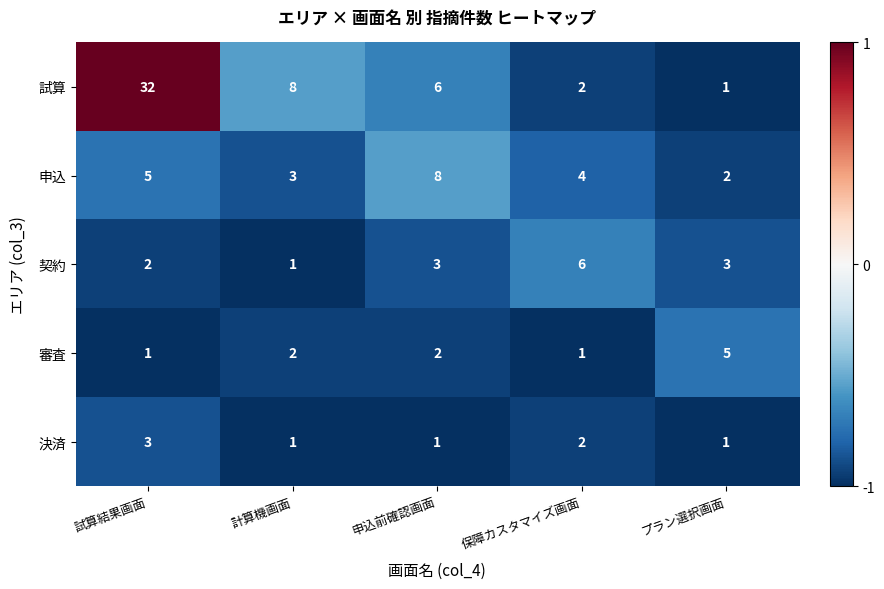

True or false: 決済 has a value of 2 at 保障カスタマイズ画面.

True